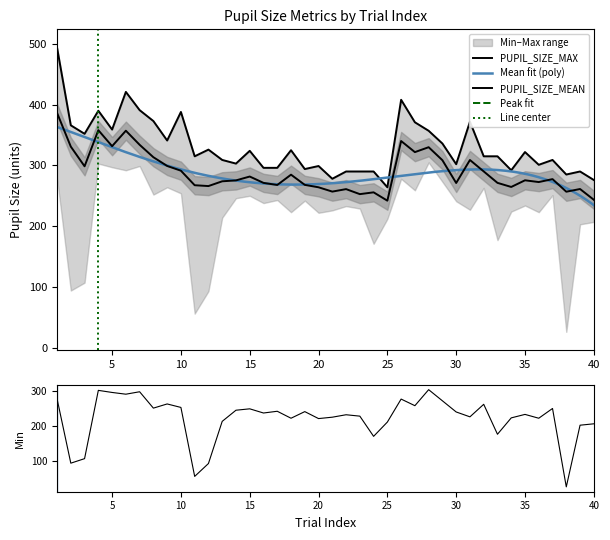

How many lines are shown in the chart?

3